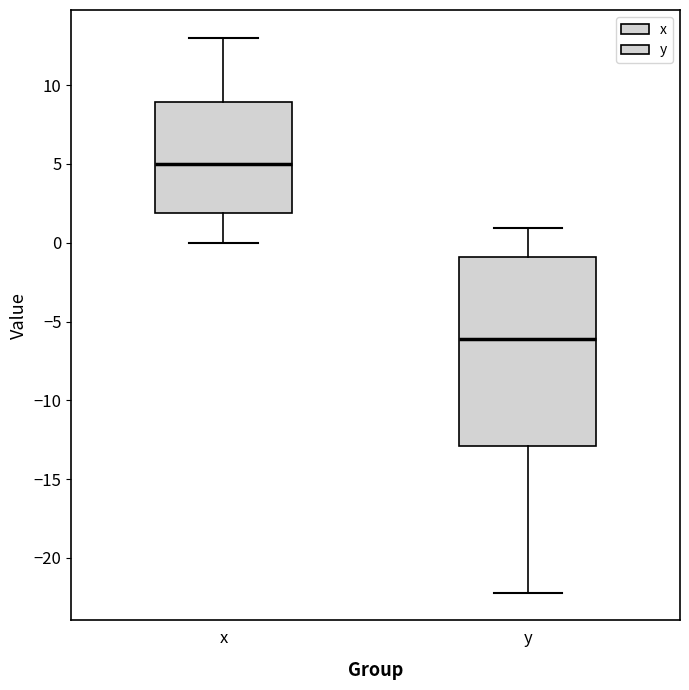

Which box has the lowest median line?

y